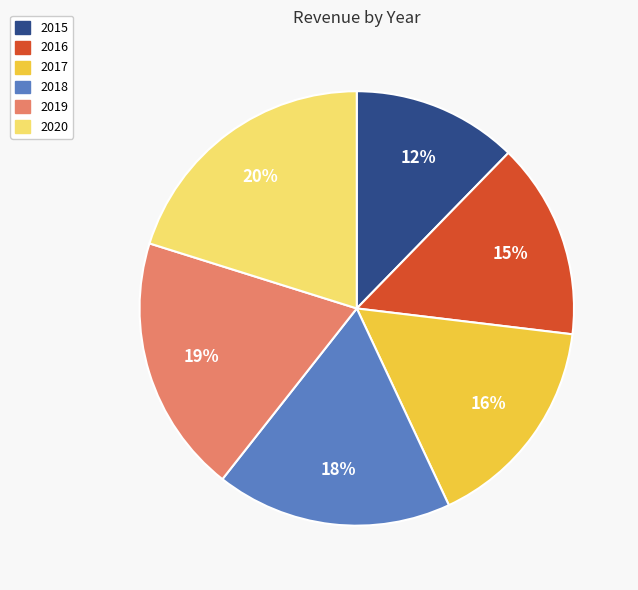

To the nearest percent, what is the combined percentage of 2018 and 2017?

34%